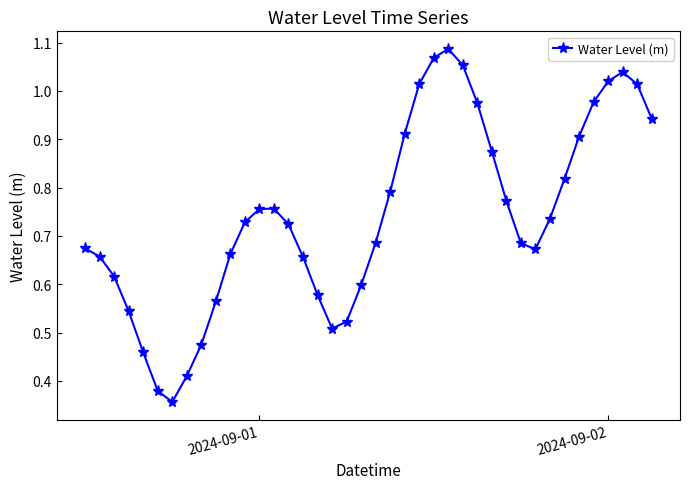

True or false: there are more than 2 points higher than both neighbors.

True